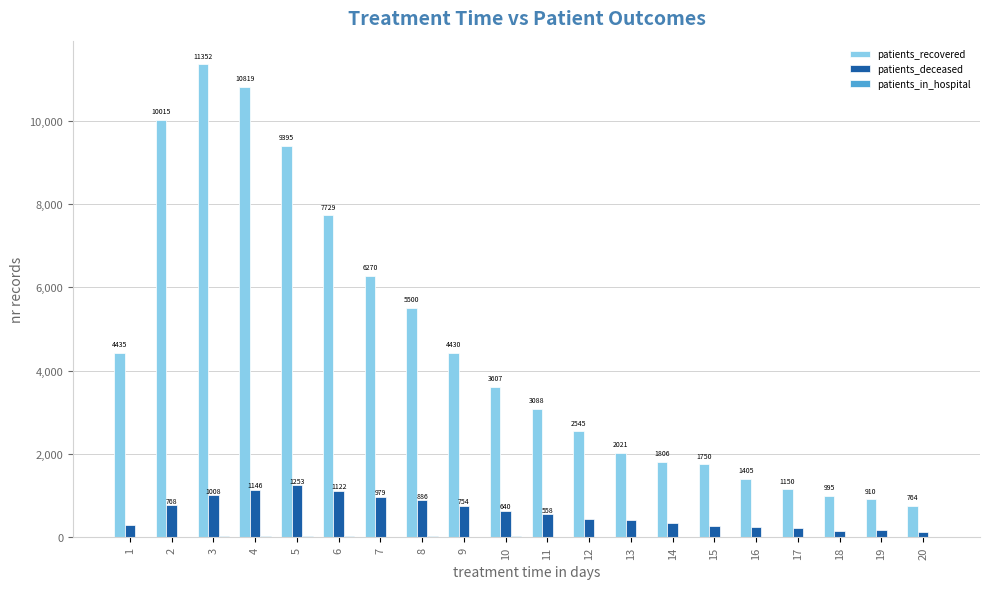

Where is patients_recovered nearest to the value 6058?

7